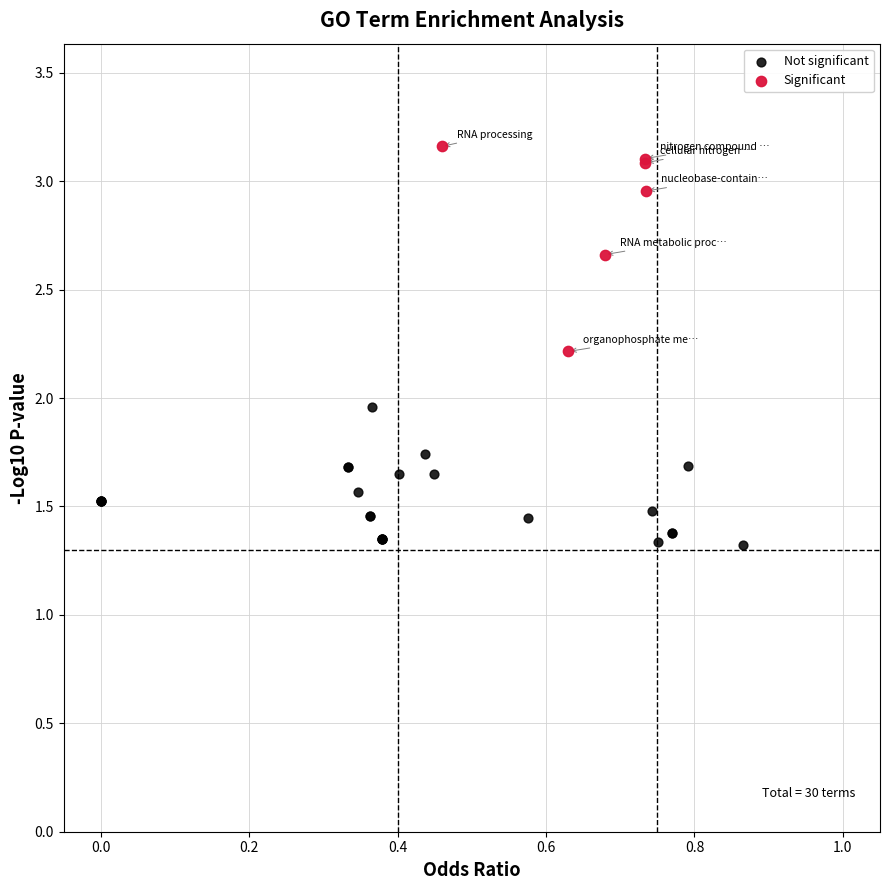

Which series contains the highest Y value?

Significant